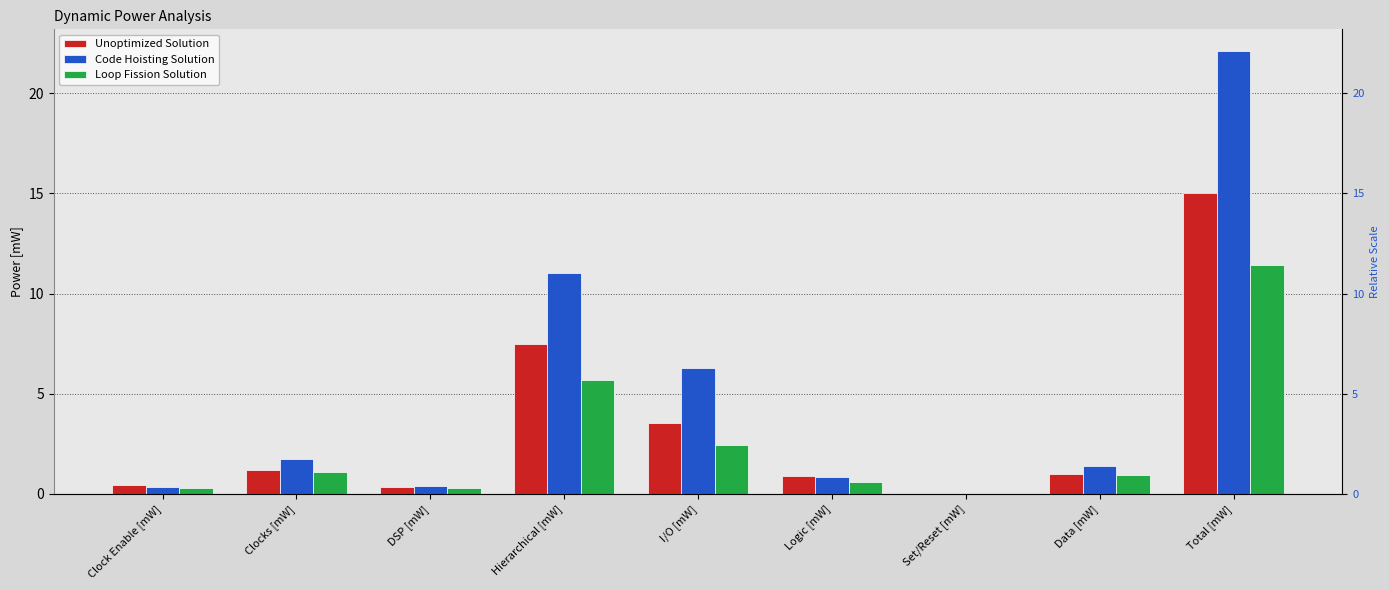

Reading right to left, extract all data points from this chart.

Unoptimized Solution: Total [mW]=15.0	Data [mW]=1.0	Set/Reset [mW]=0.0	Logic [mW]=0.9	I/O [mW]=3.6	Hierarchical [mW]=7.5	DSP [mW]=0.3	Clocks [mW]=1.2	Clock Enable [mW]=0.5
Code Hoisting Solution: Total [mW]=22.1	Data [mW]=1.4	Set/Reset [mW]=0.0	Logic [mW]=0.8	I/O [mW]=6.3	Hierarchical [mW]=11.0	DSP [mW]=0.4	Clocks [mW]=1.8	Clock Enable [mW]=0.4
Loop Fission Solution: Total [mW]=11.4	Data [mW]=0.9	Set/Reset [mW]=0.0	Logic [mW]=0.6	I/O [mW]=2.5	Hierarchical [mW]=5.7	DSP [mW]=0.3	Clocks [mW]=1.1	Clock Enable [mW]=0.3